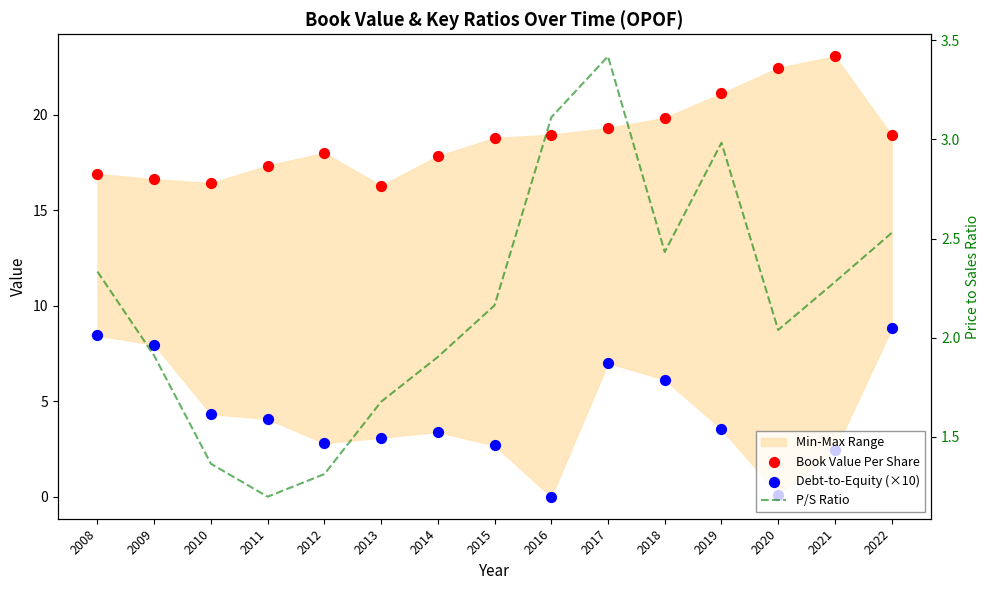

Which series has the largest total across all categories?

Book Value Per Share